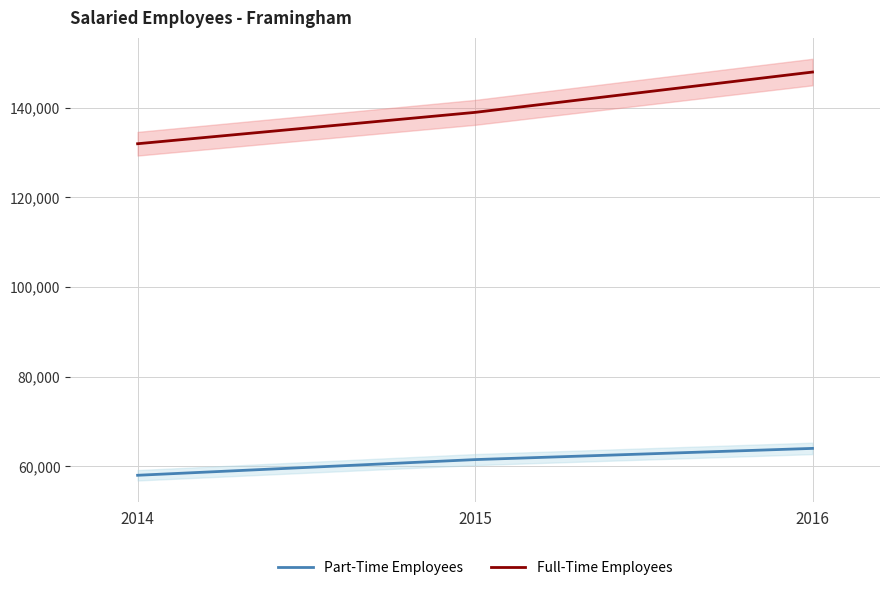

Reading right to left, list all the values displayed in this chart.

Part-Time Employees: 2016=64000	2015=61500	2014=58000
Full-Time Employees: 2016=148000	2015=139000	2014=132000